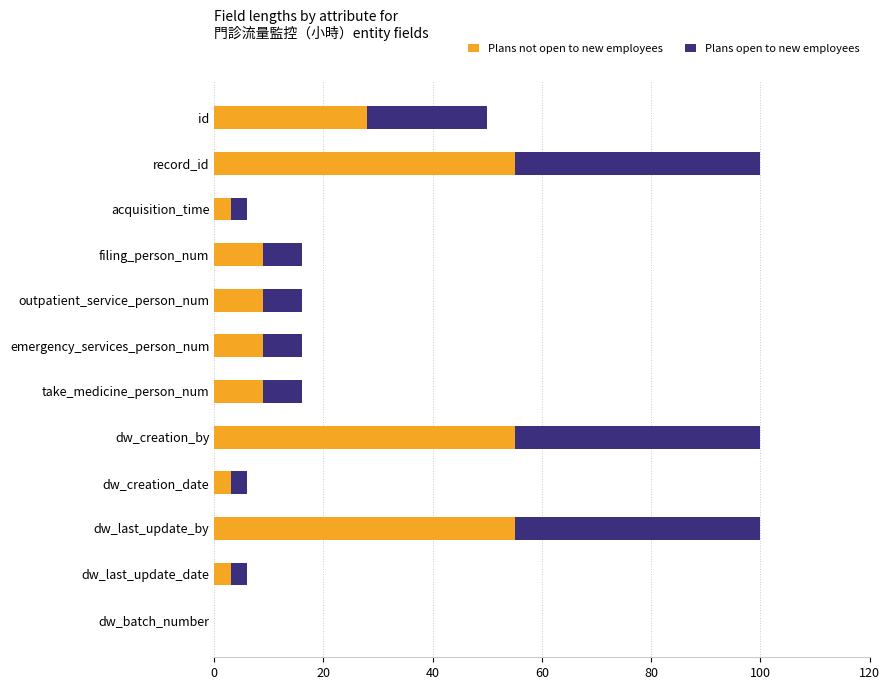

What is the approximate value of Plans not open to new employees at dw_creation_by?

55